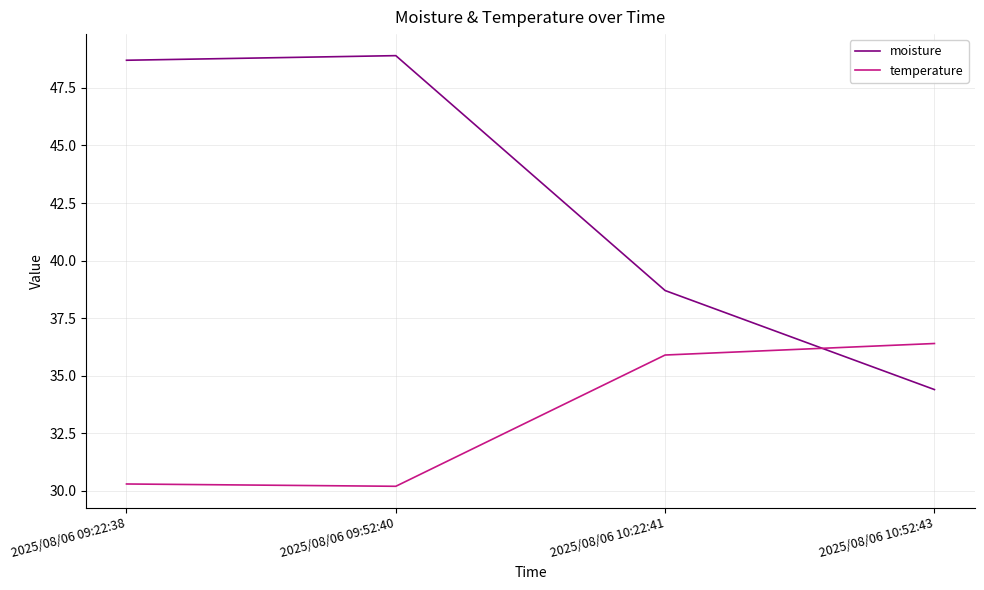

What position from the right is 2025/08/06 10:52:43?

1